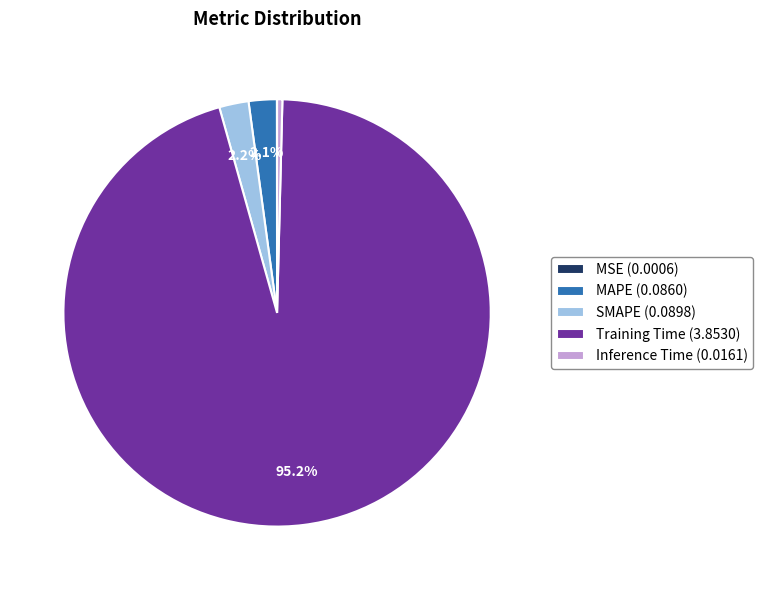

Does Training Time (3.8530) represent more than half of the total?

Yes